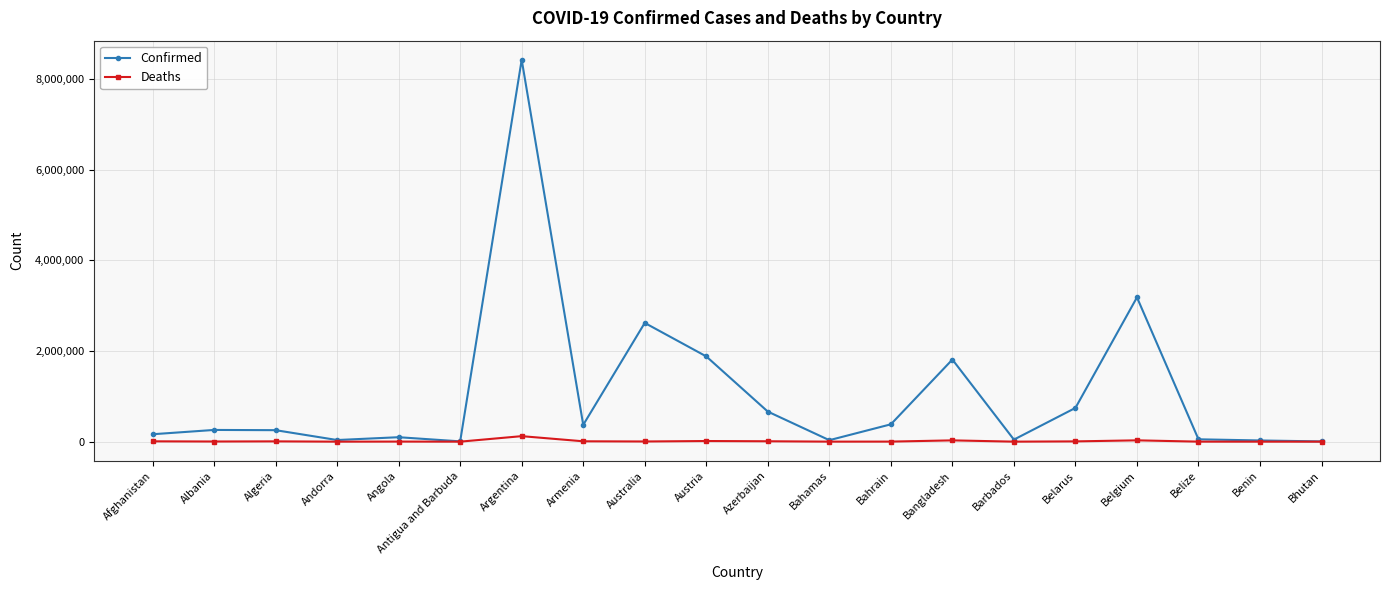

True or false: Confirmed has more than 2 points higher than both neighbors.

True